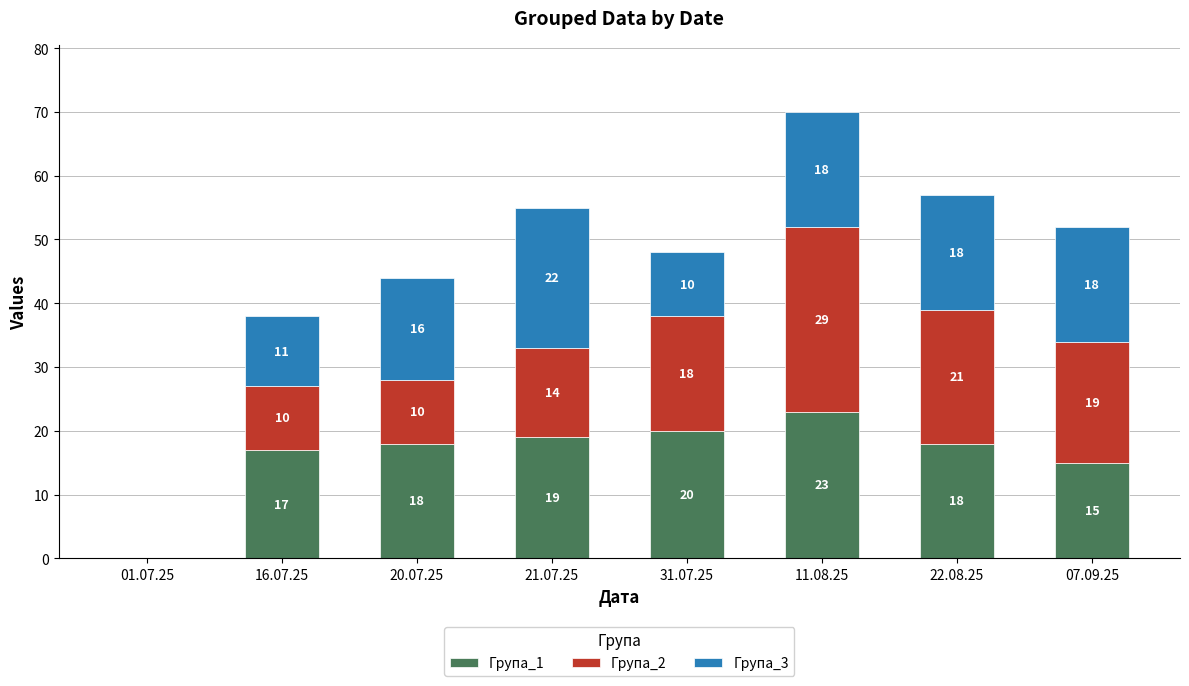

Where is Група_1 nearest to the value 11?

07.09.25